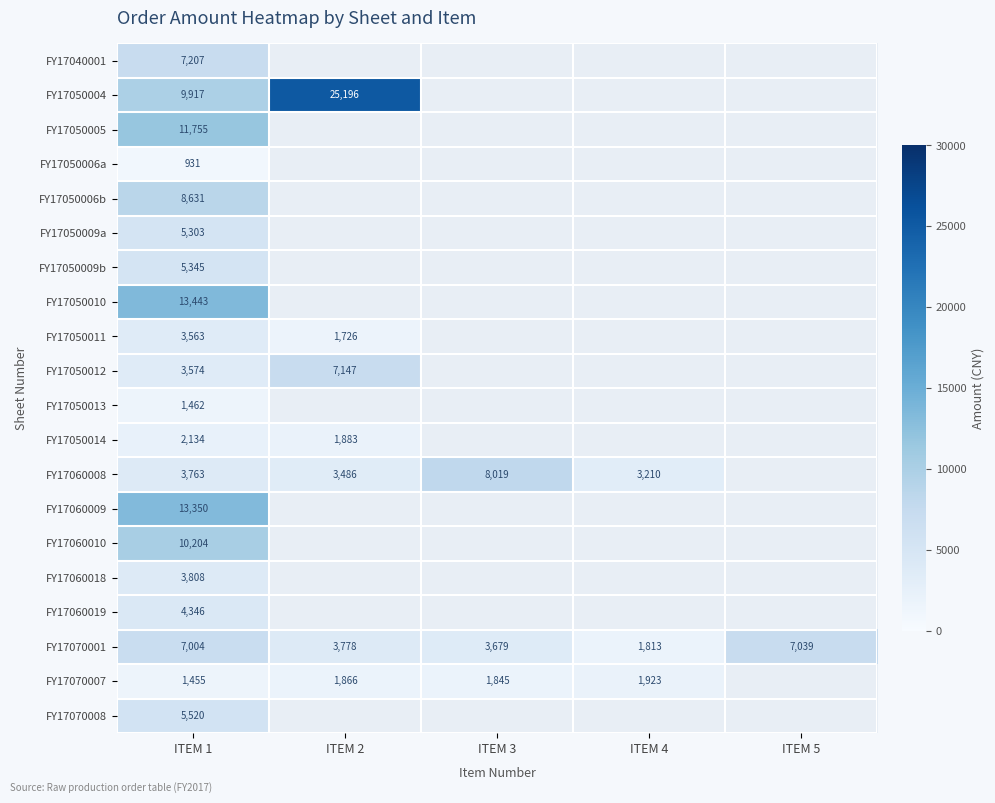

The value of FY17050004 at ITEM 1 is 15773. True or false?

False